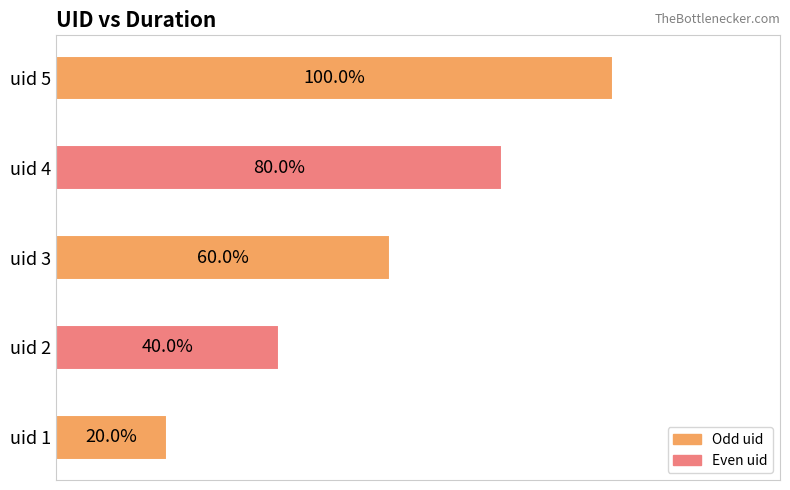

Are the bars grouped side by side (vs. stacked)?

No